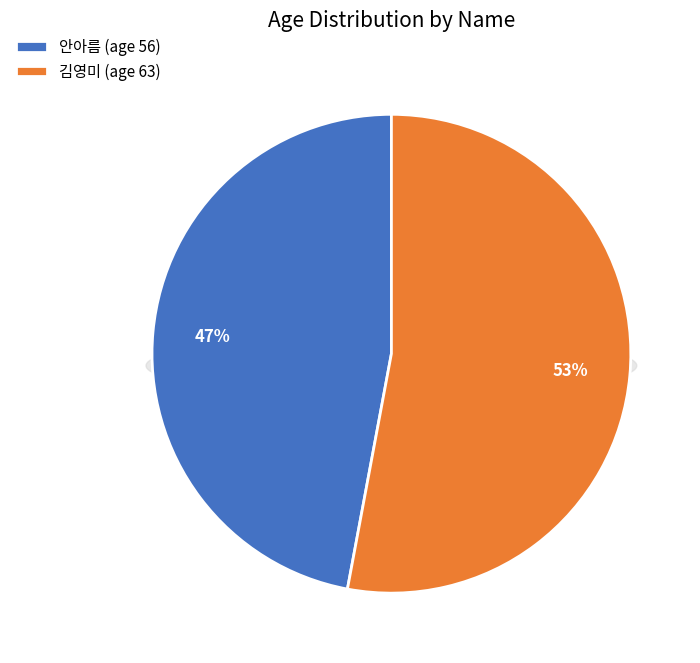

To the nearest percent, what is the difference between the largest and smallest slice percentages?

6%